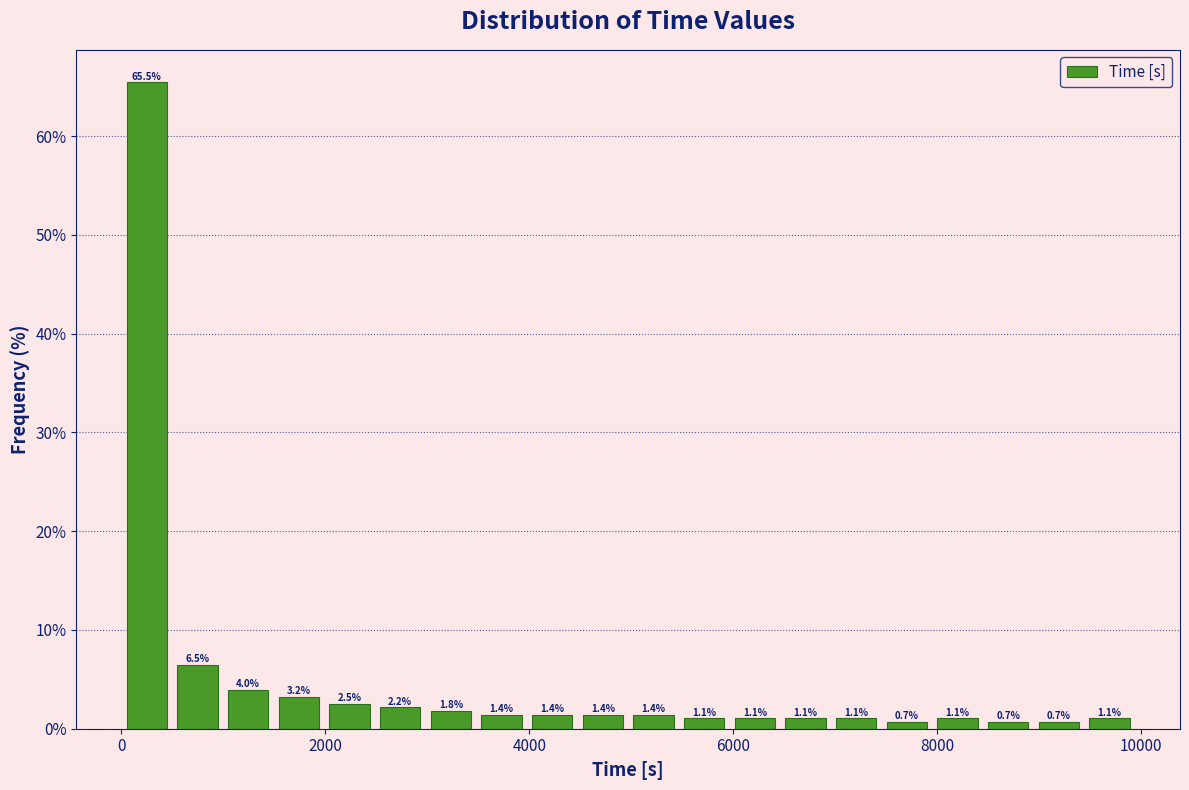

Around what value on the x-axis is the tallest bar? Give the approximate position of its centre, as read against the axis.

200